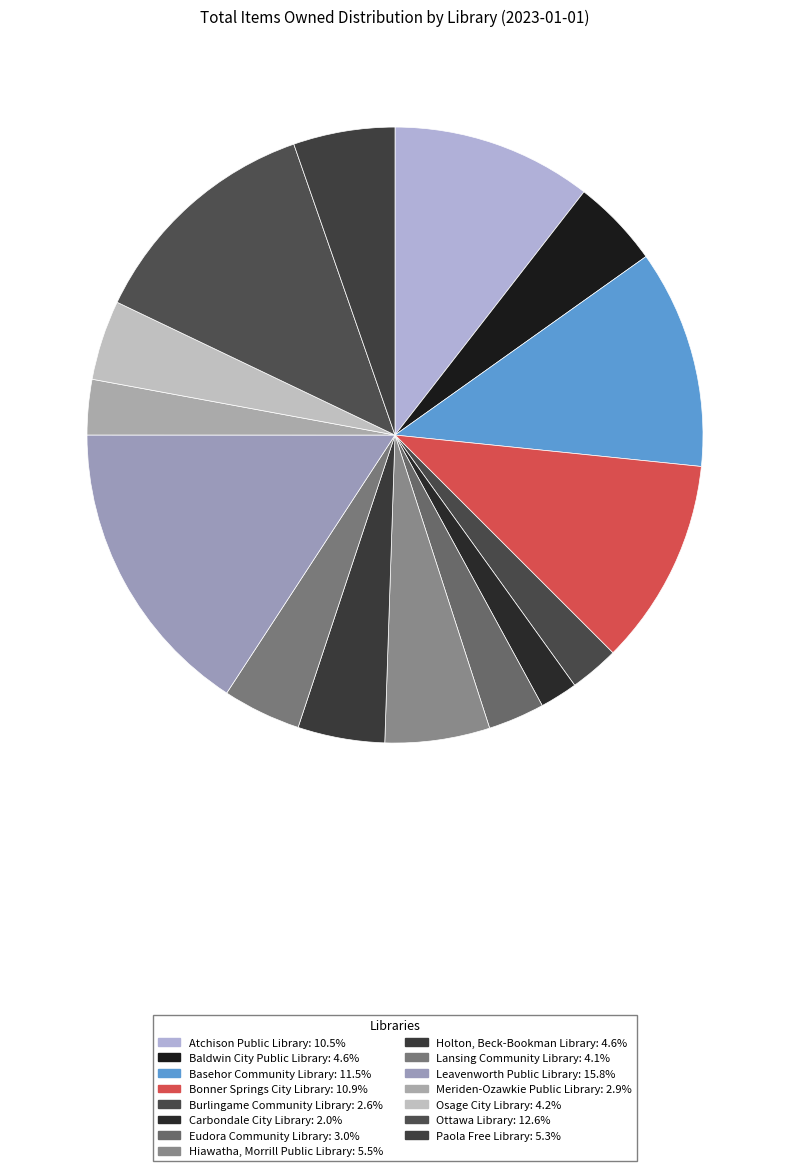

Approximately how many times larger is the value at Basehor Community Library compared to Burlingame Community Library?

4.4